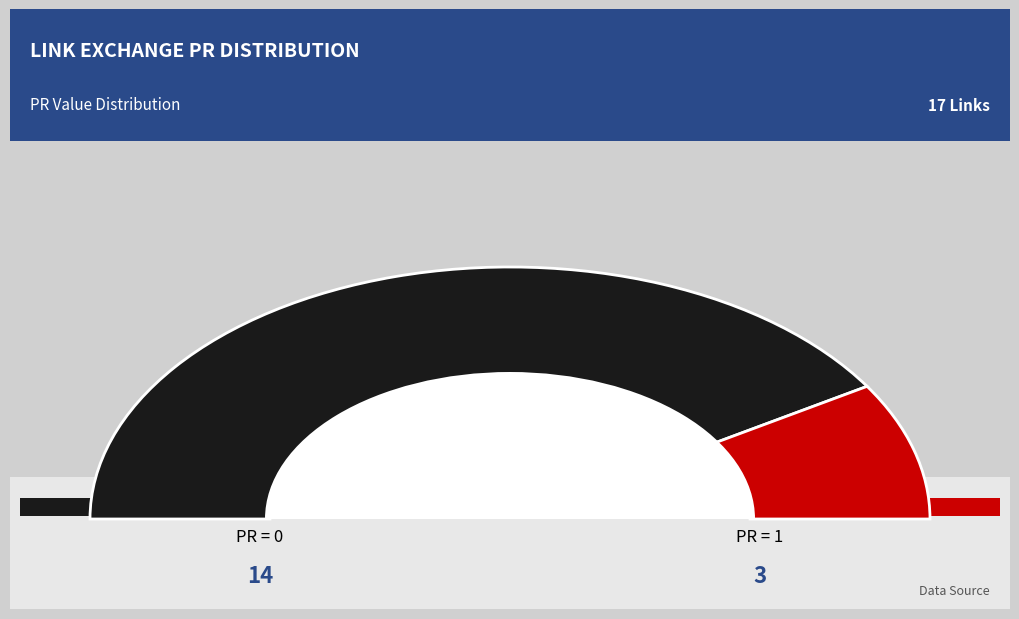

Is the sum of PR=0 and PR=1 greater than half?

Yes